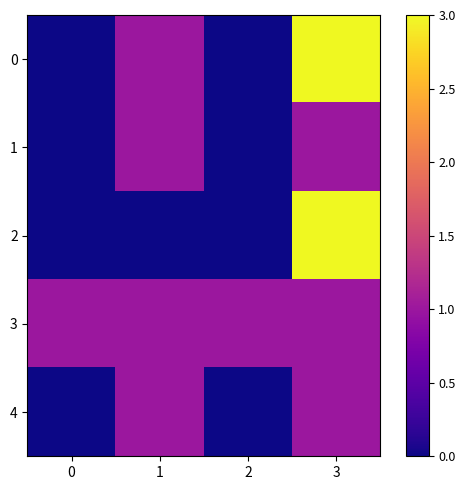

At which category is the sum across all series the highest?

3